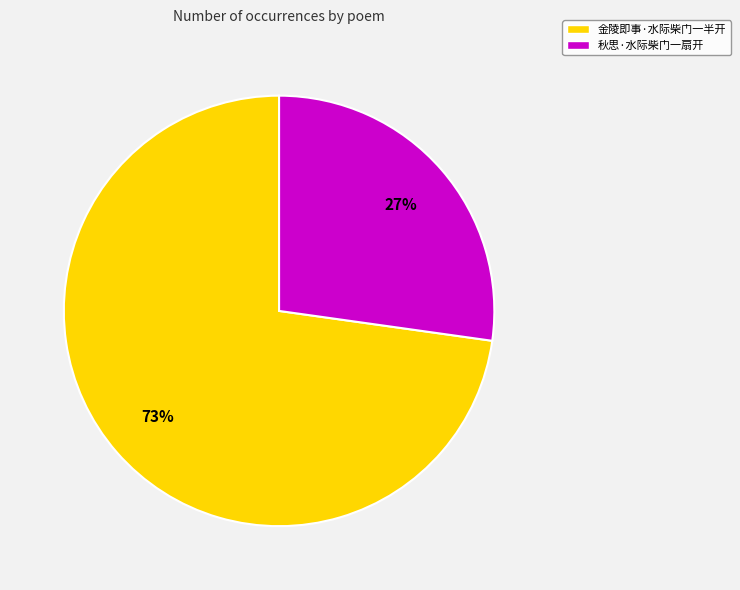

Rank the categories by value from highest to lowest.

金陵即事·水际柴门一半开, 秋思·水际柴门一扇开